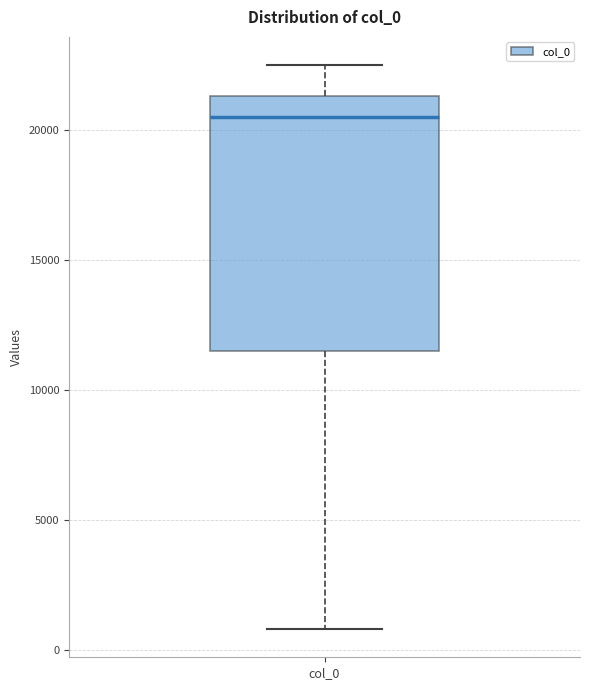

Read this box plot against the y-axis: the position of the median line, the range covered by the box, and the ends of both whiskers. The values are not printed on the chart, so give them approximately, as read against the axis.

median 20500, box 11500 to 21500, whiskers 1000 to 22500